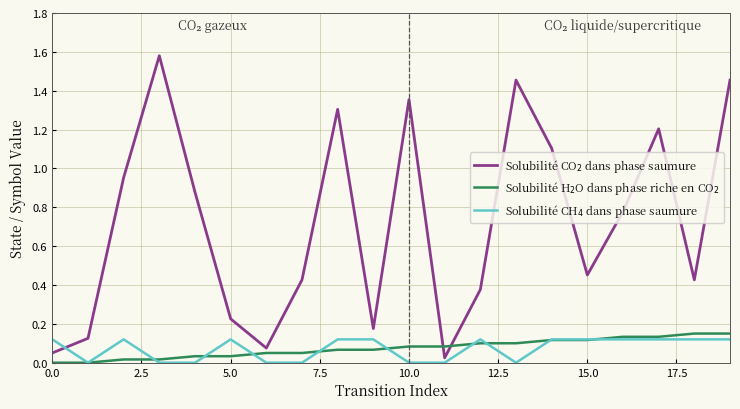

Is this an area chart (filled region under the line)?

No